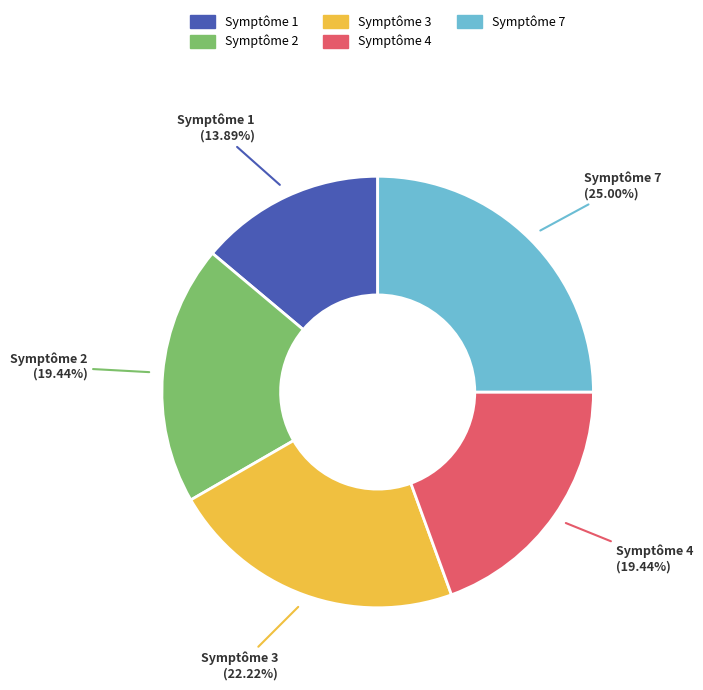

Count the number of slices in the pie.

5